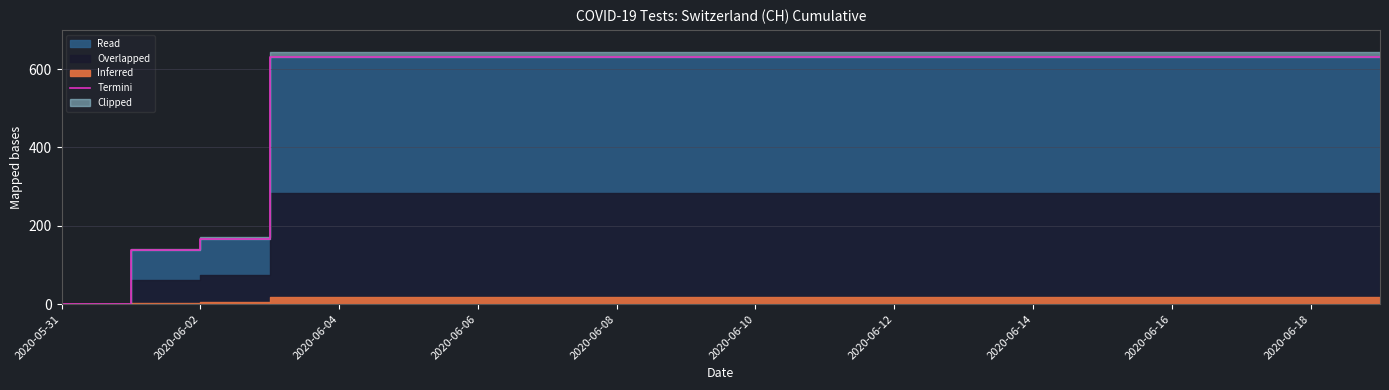

At which category does the chart reach its minimum across all series?

2020-05-31